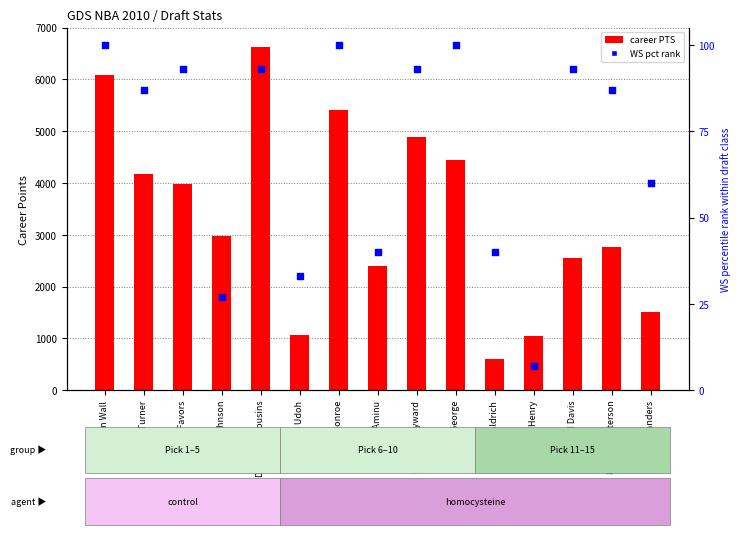

At which category is the sum across all series the highest?

DeMarcus Cousins